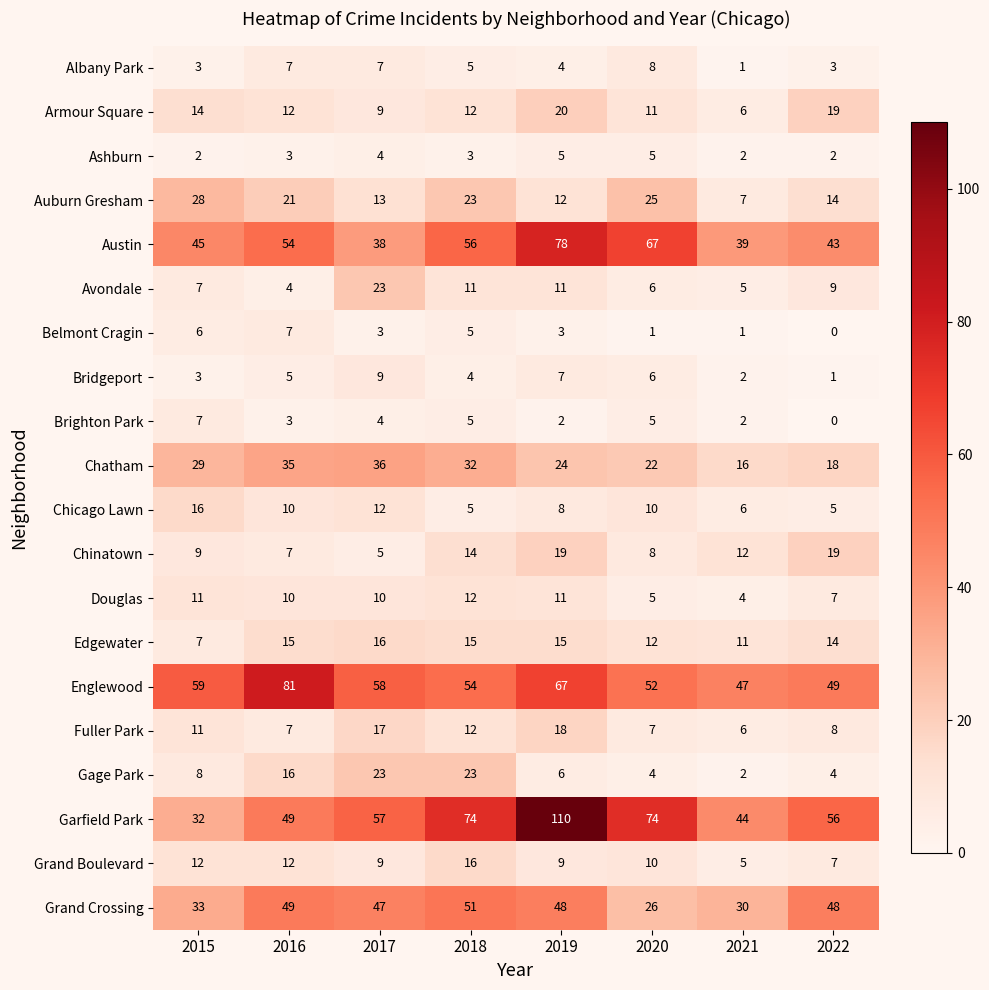

At which label does Grand Boulevard first exceed 10?

2015